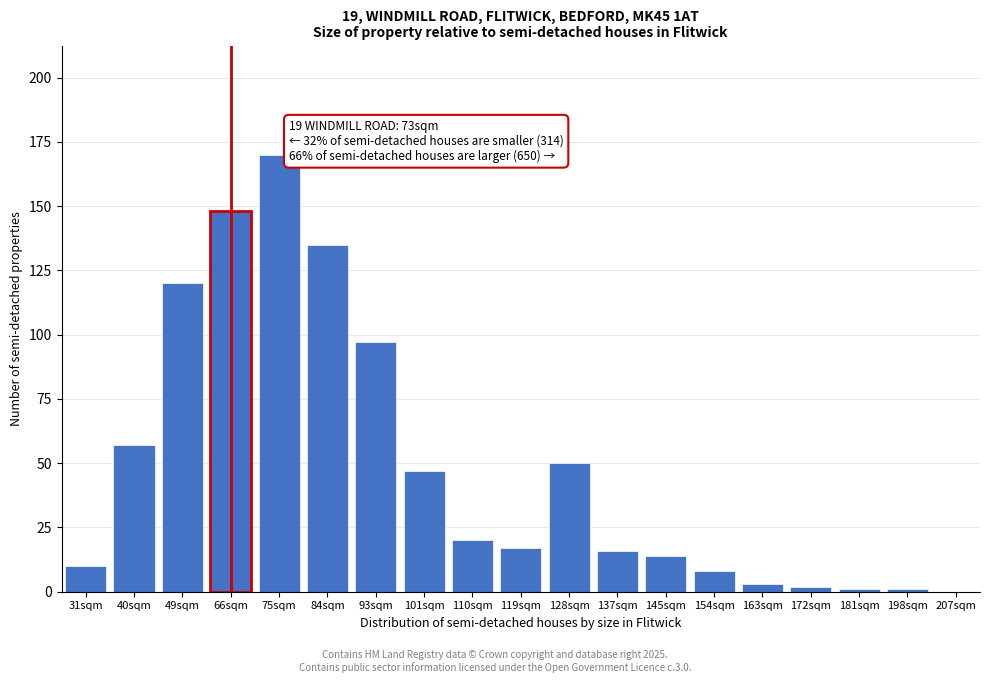

Reading right to left, list all the values displayed in this chart.

207sqm=0	198sqm=1	181sqm=1	172sqm=2	163sqm=3	154sqm=8	145sqm=14	137sqm=16	128sqm=50	119sqm=17	110sqm=20	101sqm=47	93sqm=97	84sqm=135	75sqm=170	66sqm=148	49sqm=120	40sqm=57	31sqm=10